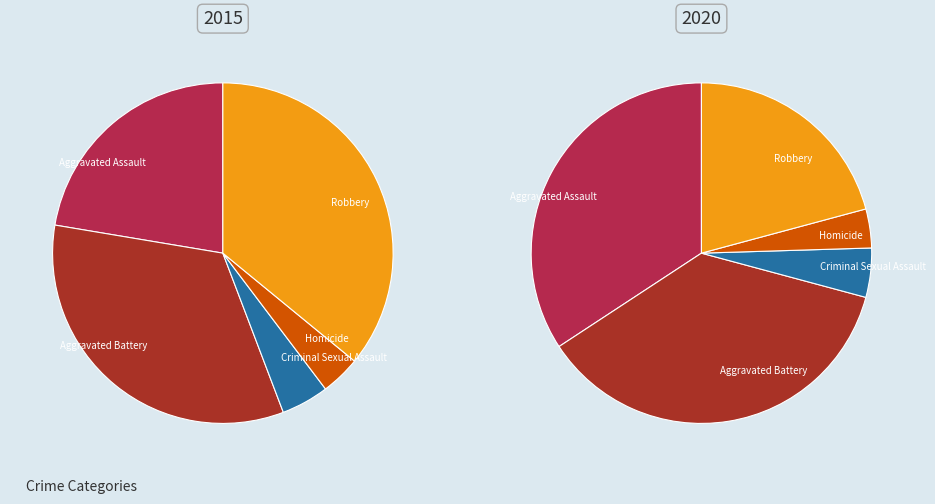

To the nearest percent, what is the difference between the largest and smallest slice percentages?

32%